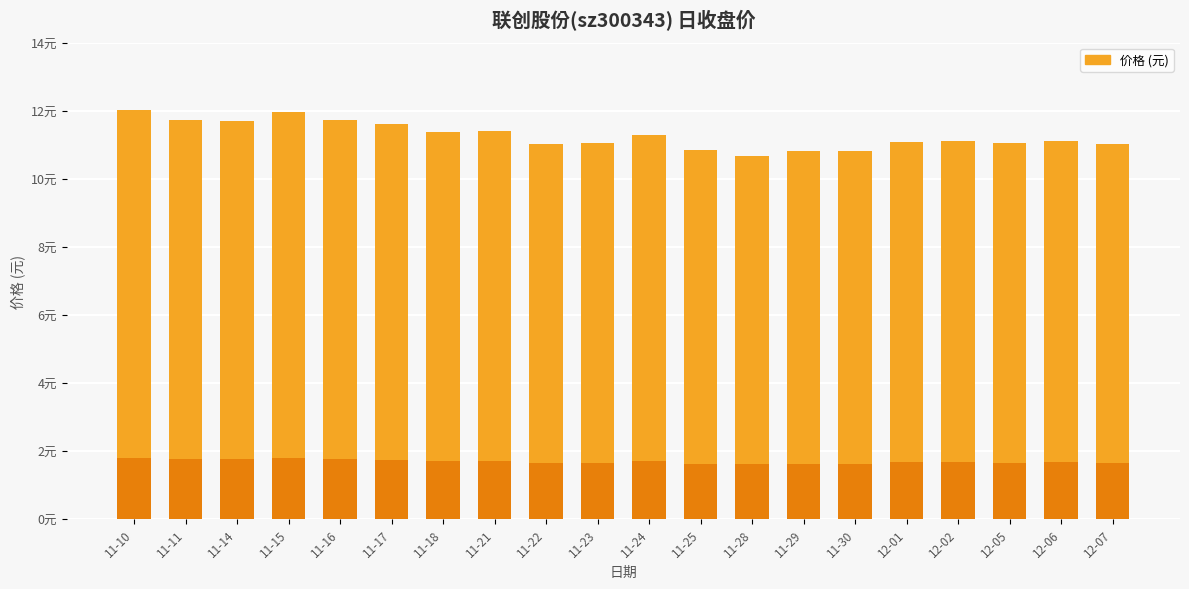

What is the difference between the second highest and minimum values?

1.3